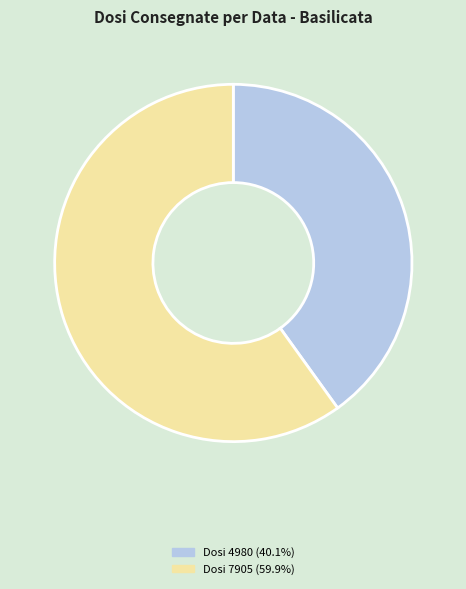

Is there a majority slice in this chart?

Yes